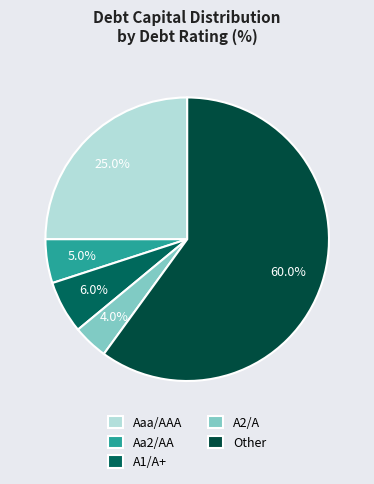

Count the number of slices in the pie.

5